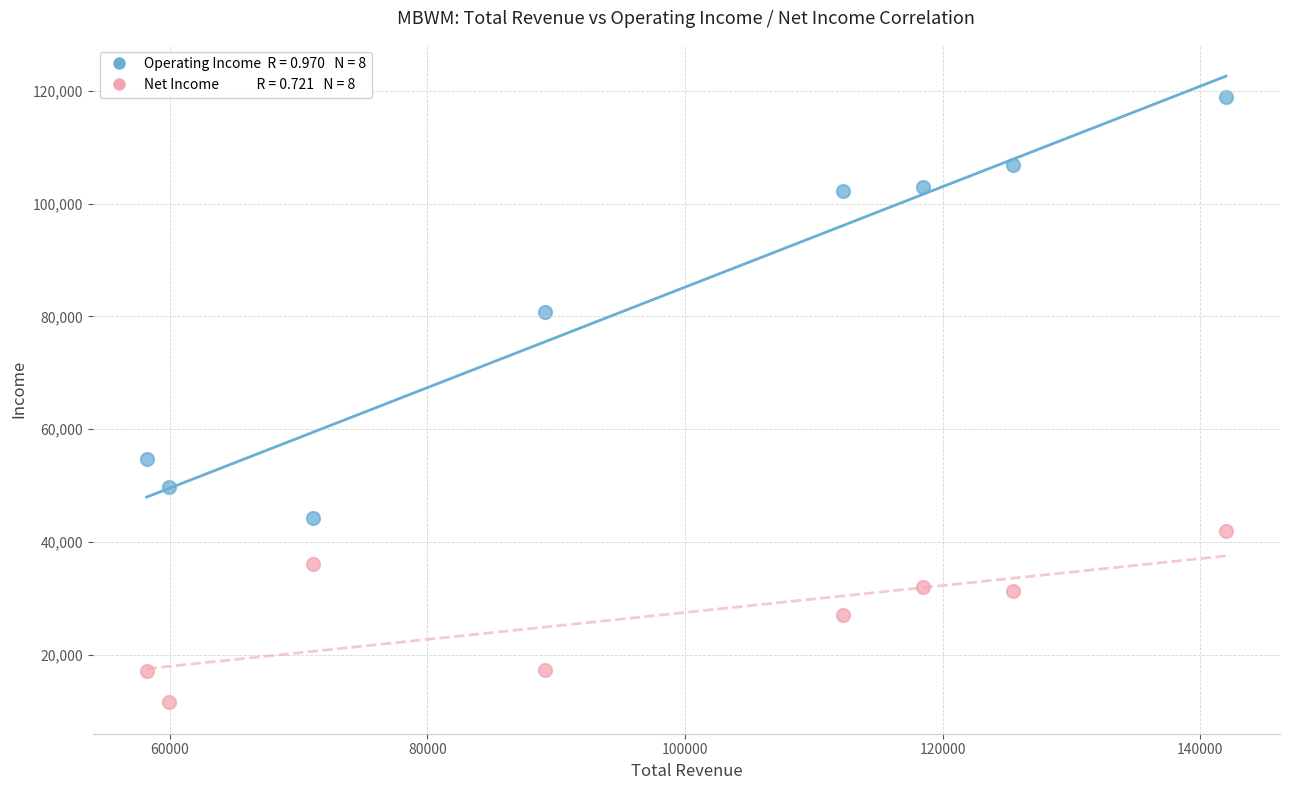

Across all data points, what is the range of X values (max minus min)?

83800